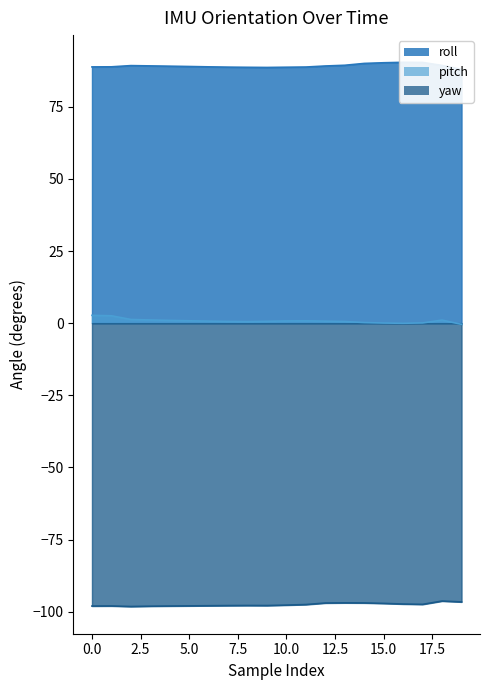

The yaw series shows -98.1 at 5.0. True or false?

True